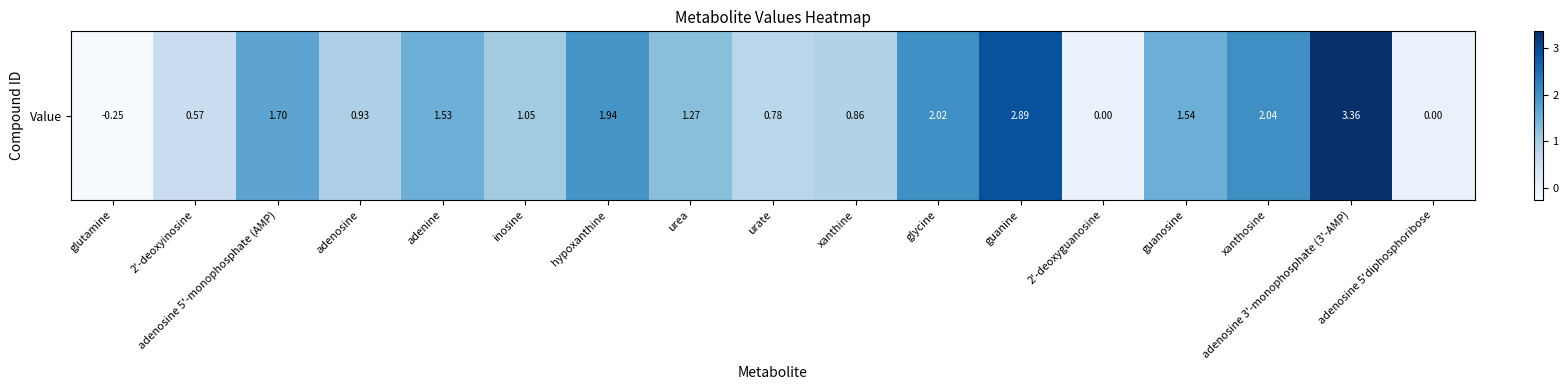

What is the change in value from adenine to 2'-deoxyguanosine?

-1.5